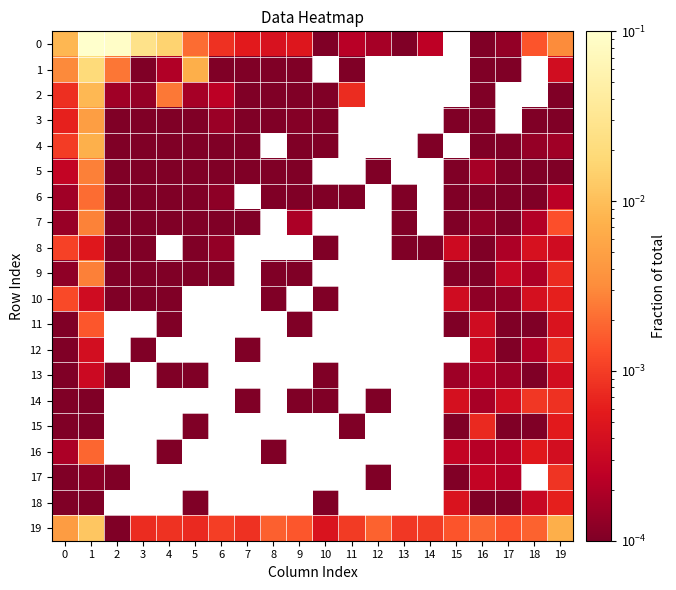

At which category is the sum across all series the highest?

1